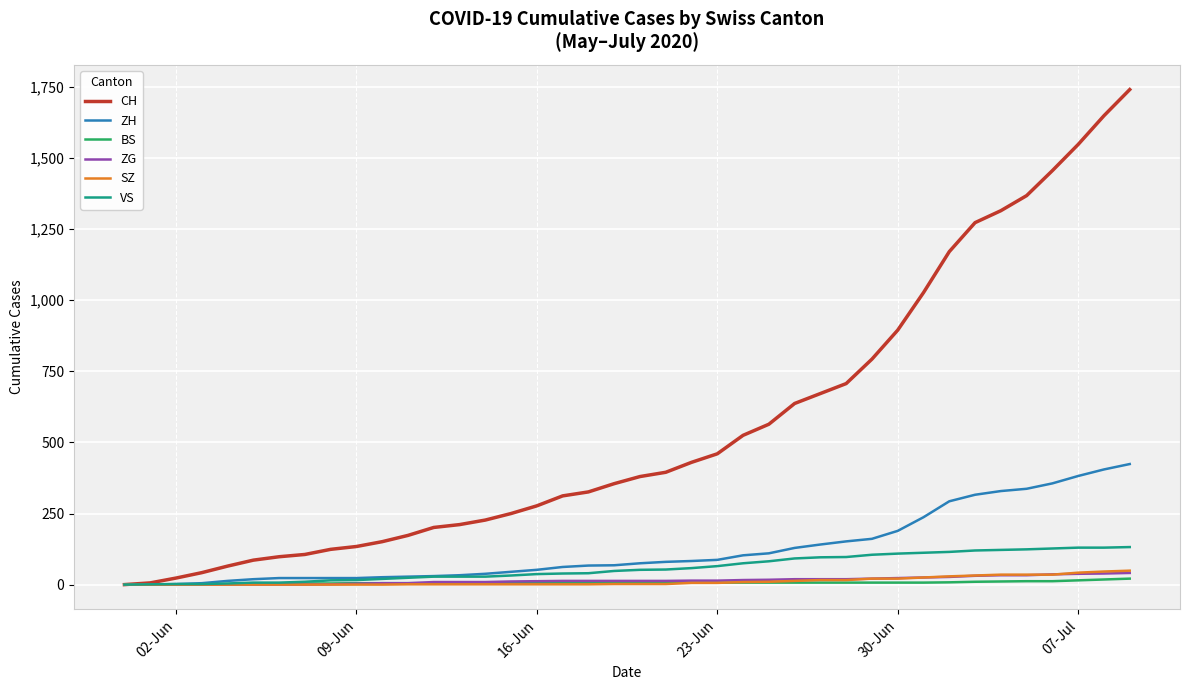

What is the highest value of the ZH series?

424